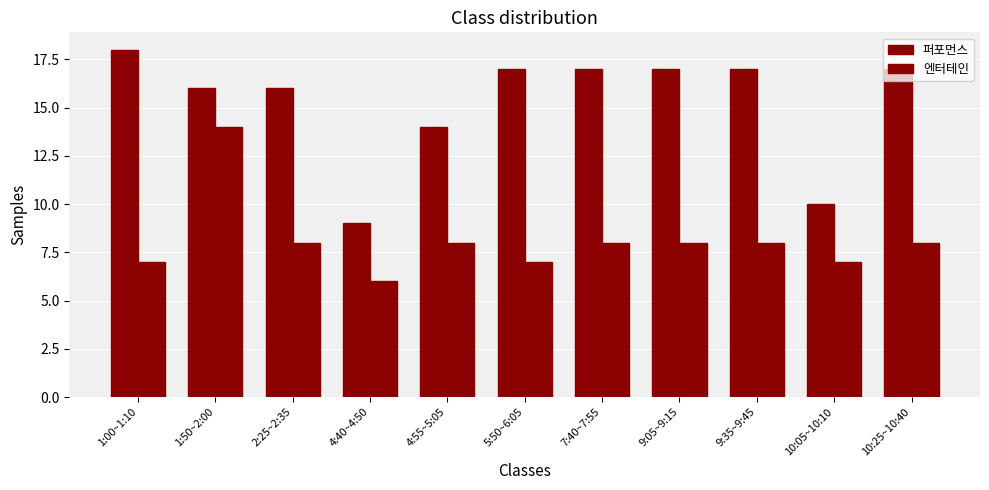

Reading left to right, what are all the values shown in this chart?

퍼포먼스: 1:00~1:10=18	1:50~2:00=16	2:25~2:35=16	4:40~4:50=9	4:55~5:05=14	5:50~6:05=17	7:40~7:55=17	9:05~9:15=17	9:35~9:45=17	10:05~10:10=10	10:25~10:40=17
엔터테인: 1:00~1:10=7	1:50~2:00=14	2:25~2:35=8	4:40~4:50=6	4:55~5:05=8	5:50~6:05=7	7:40~7:55=8	9:05~9:15=8	9:35~9:45=8	10:05~10:10=7	10:25~10:40=8